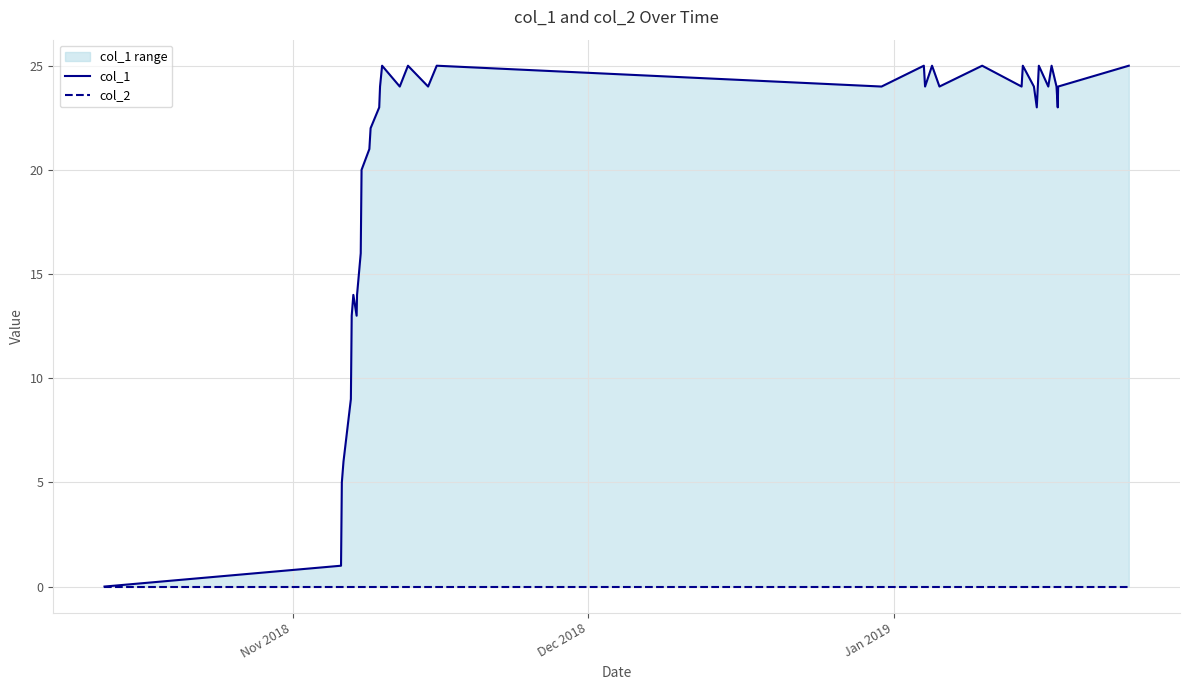

What are all the series names shown in the legend?

col_1, col_2